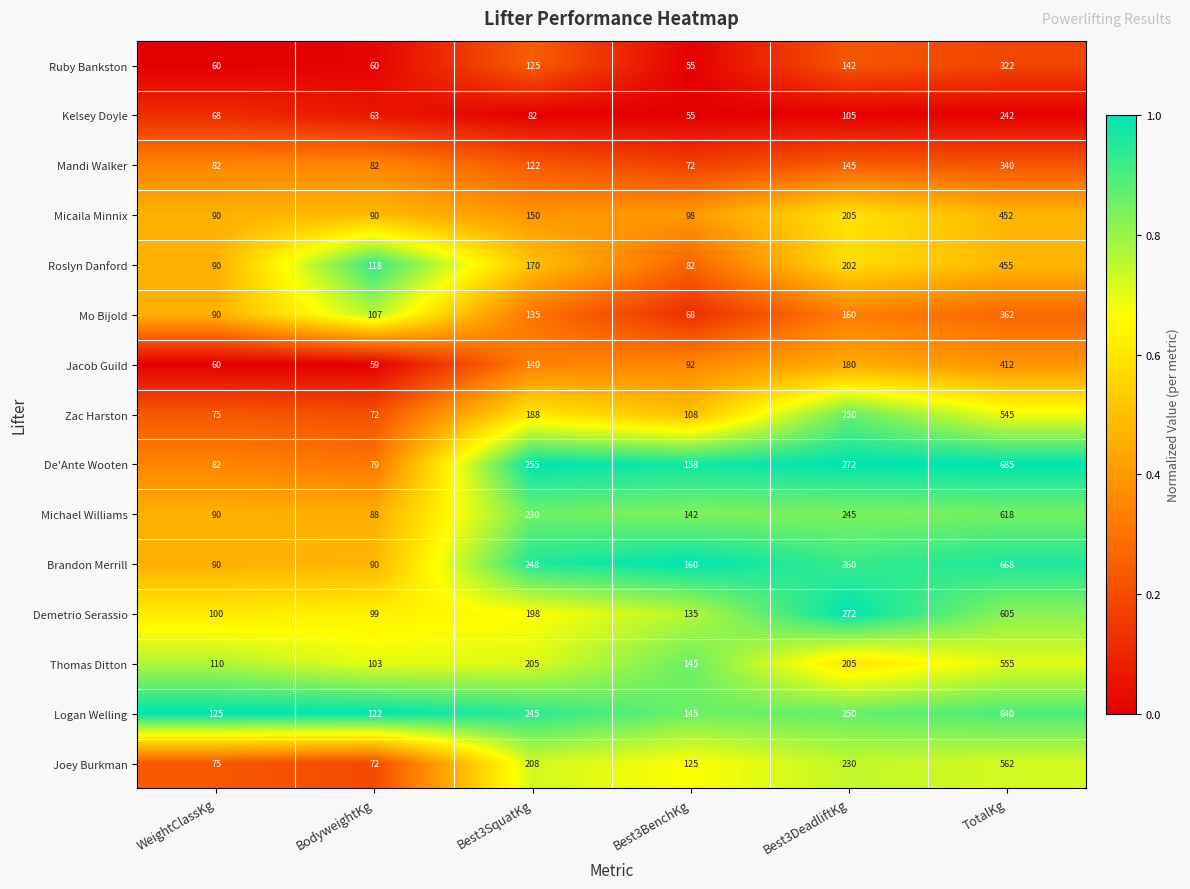

Between Best3BenchKg and TotalKg, which series saw the biggest shift?

De'Ante Wooten